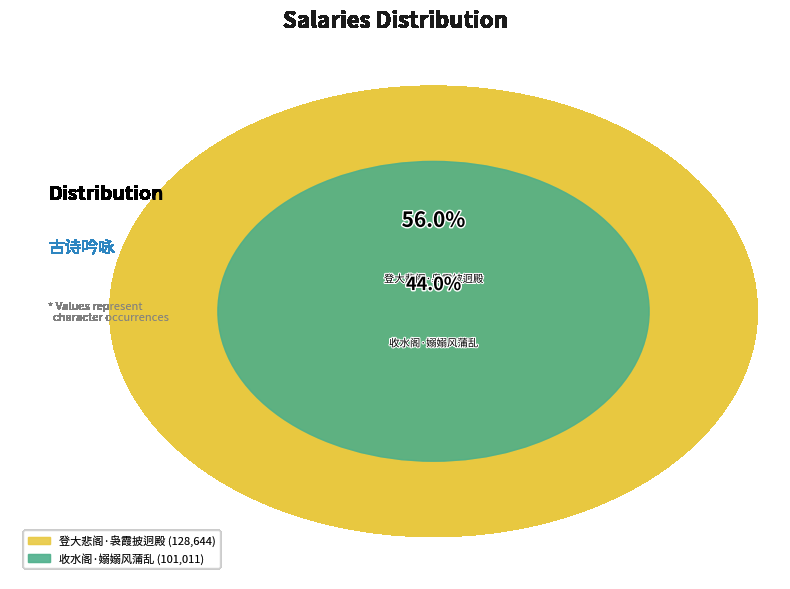

What is the change in value from 收水阁·嫋嫋风蒲乱 to 登大悲阁·袅霞披迥殿?

+27633